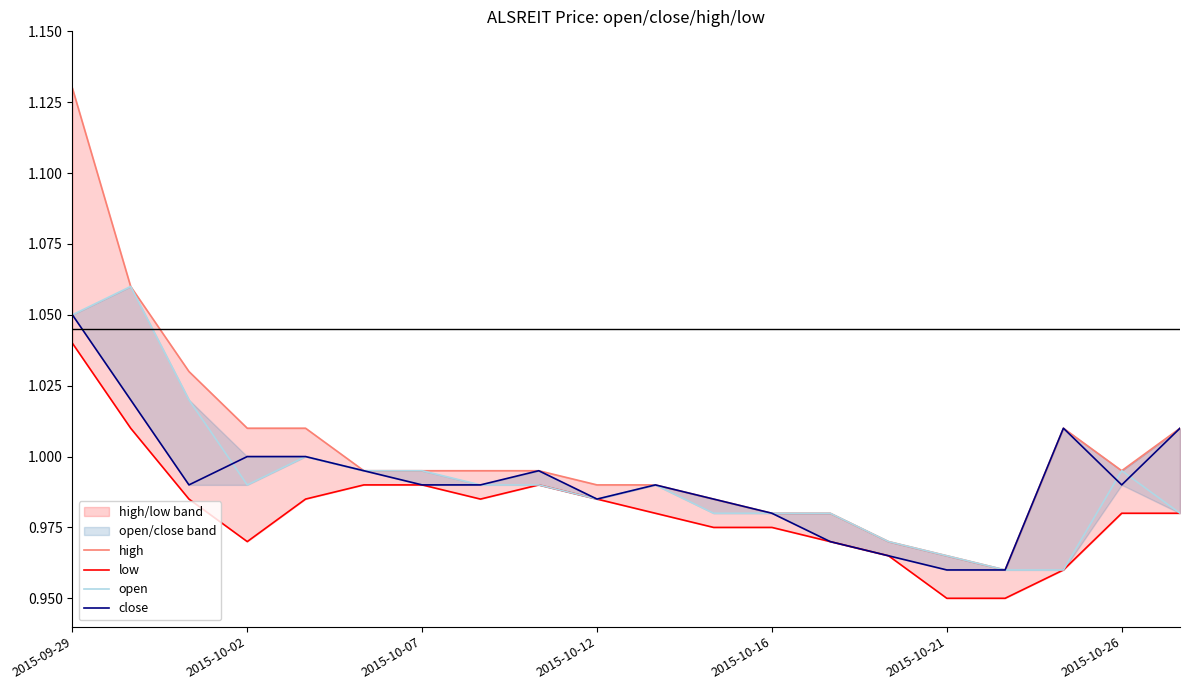

At how many categories does at least one series exceed 0?

20